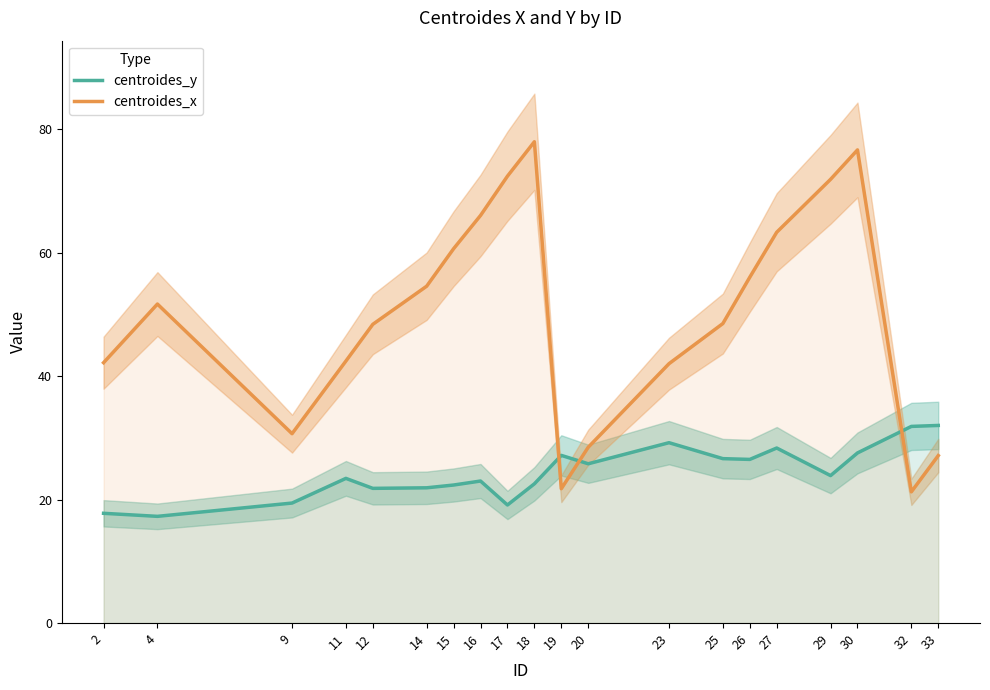

What is the difference between the centroides_x values at 9 and 25?

17.8